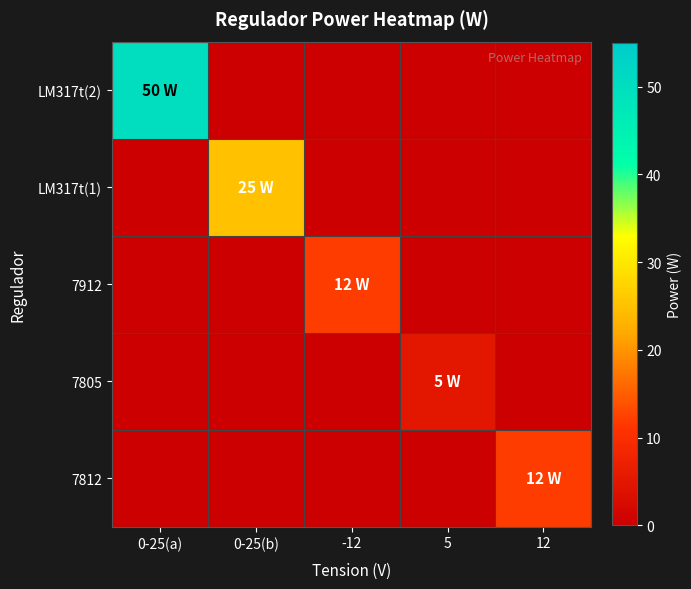

At how many categories does at least one series exceed 39?

1